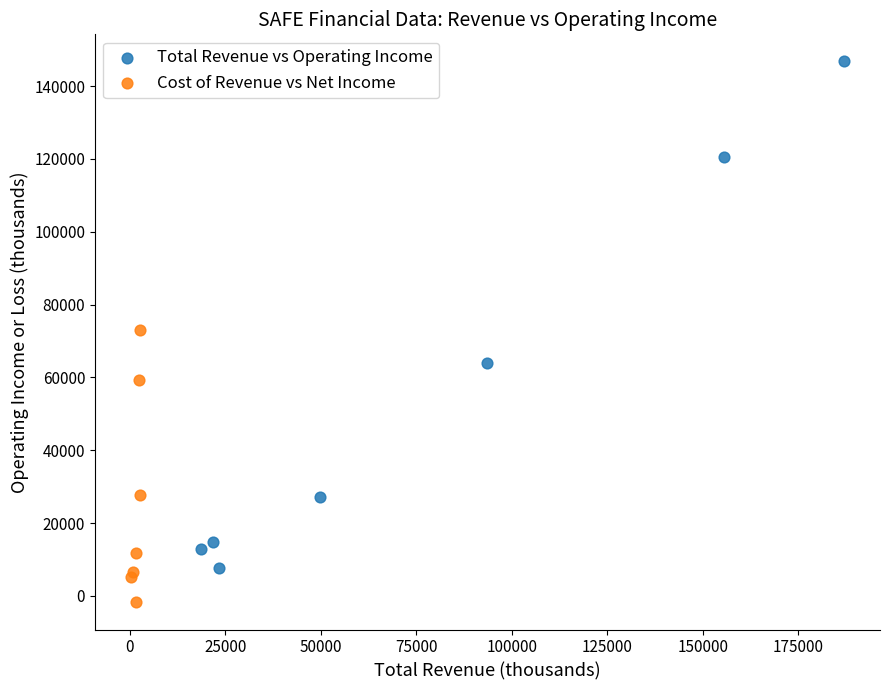

Which series reaches the minimum Y coordinate?

Cost of Revenue vs Net Income